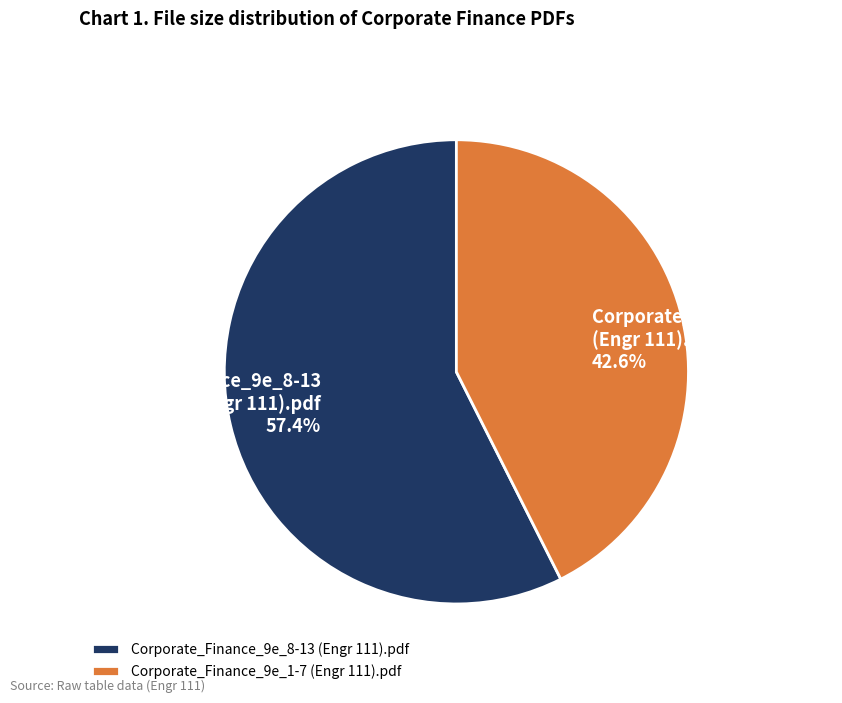

Which slice is the smallest?

Corporate_Finance_9e_1-7 (Engr 111).pdf